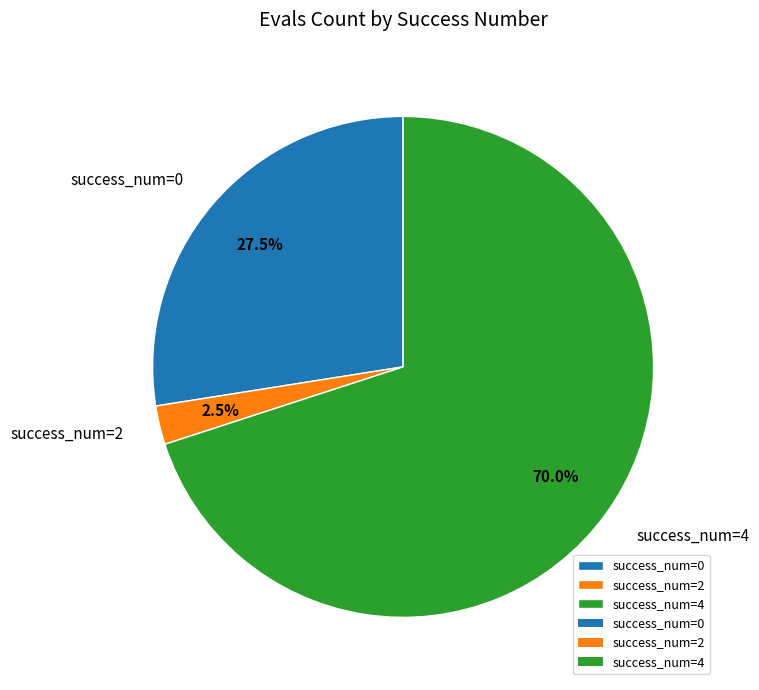

What percentage is NOT represented by success_num=0?

72.5%